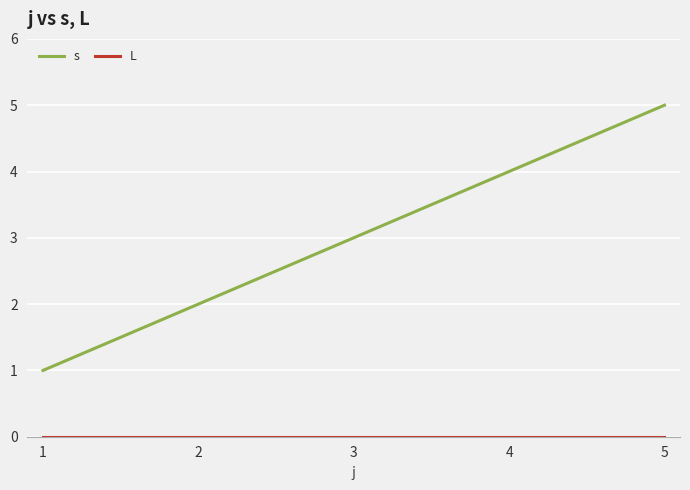

What is the difference between the maximum and second lowest values in the s series?

3